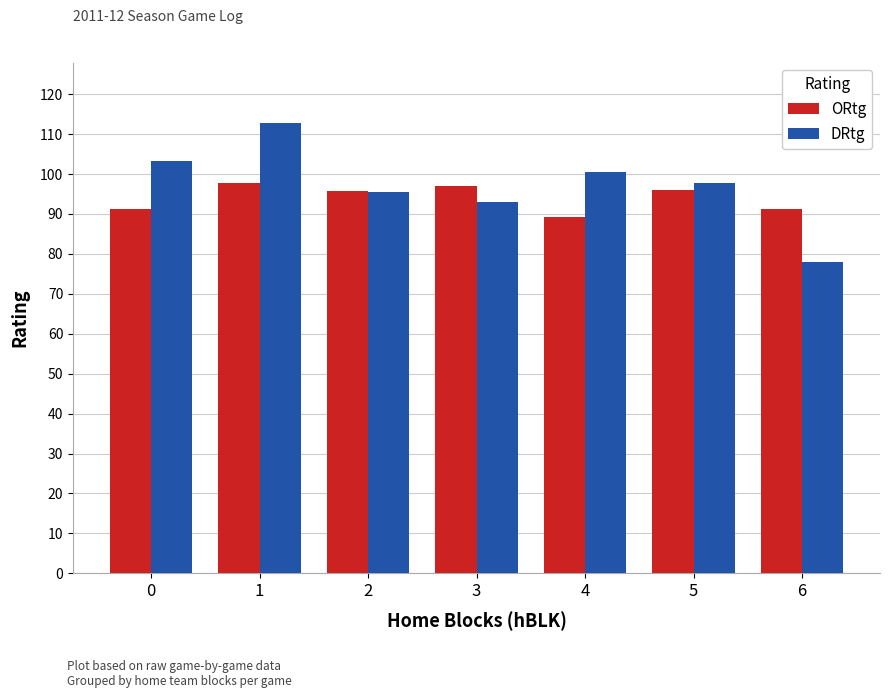

List the series in order of their peak value, highest first.

DRtg, ORtg